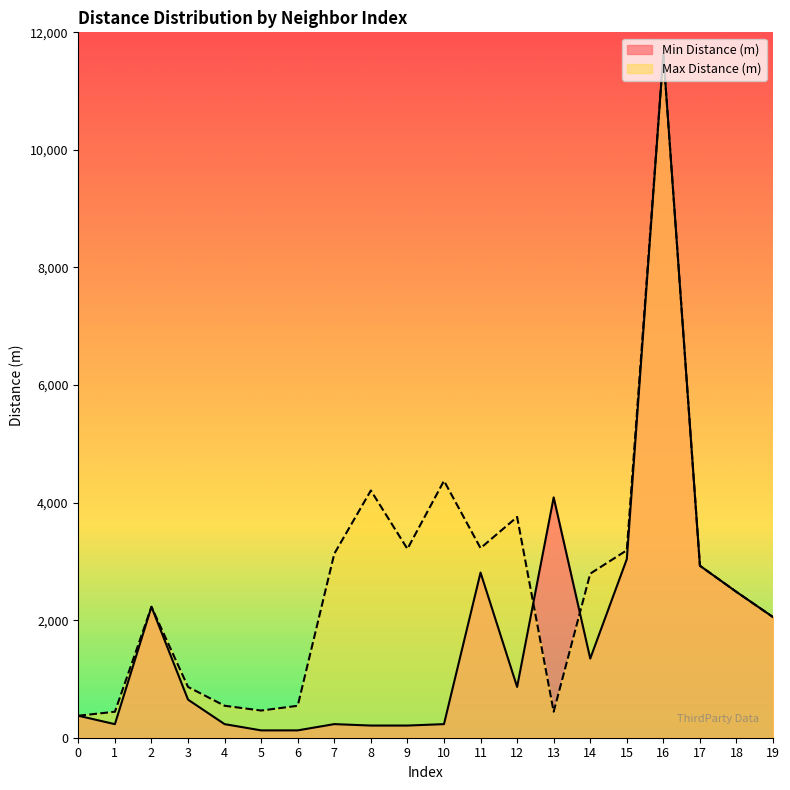

How many interior local valleys does the Max Distance (m) series have?

4